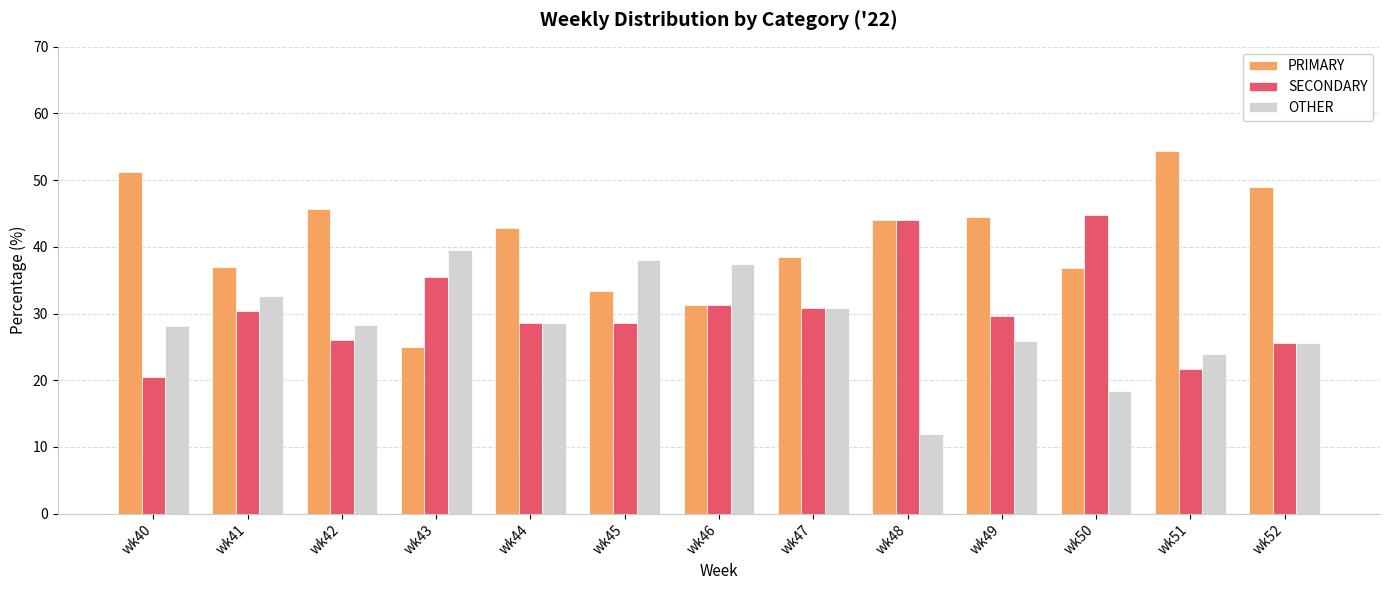

What is the sum of all SECONDARY values?

397.3